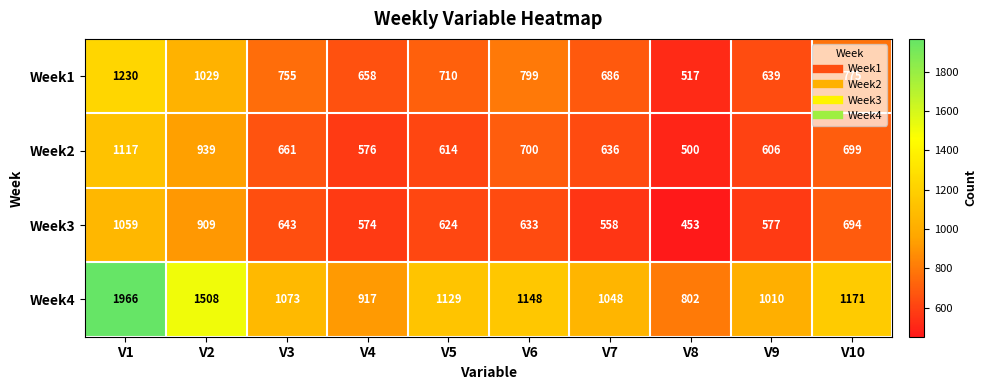

What is the difference between the Week4 values at V4 and V2?

591